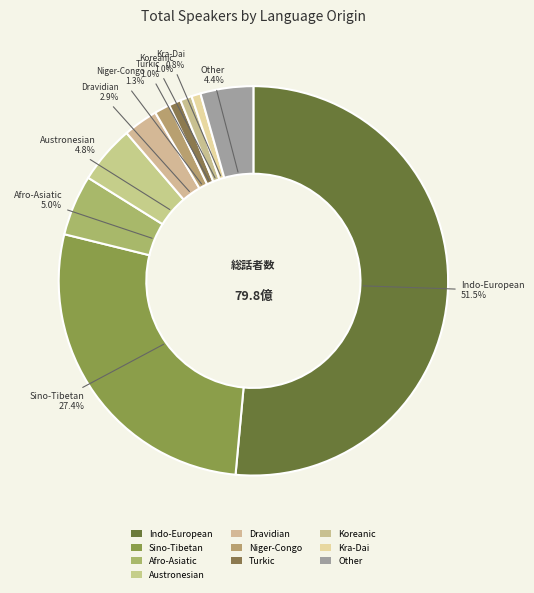

To the nearest percent, what is the combined percentage of Austronesian and Niger-Congo?

6%